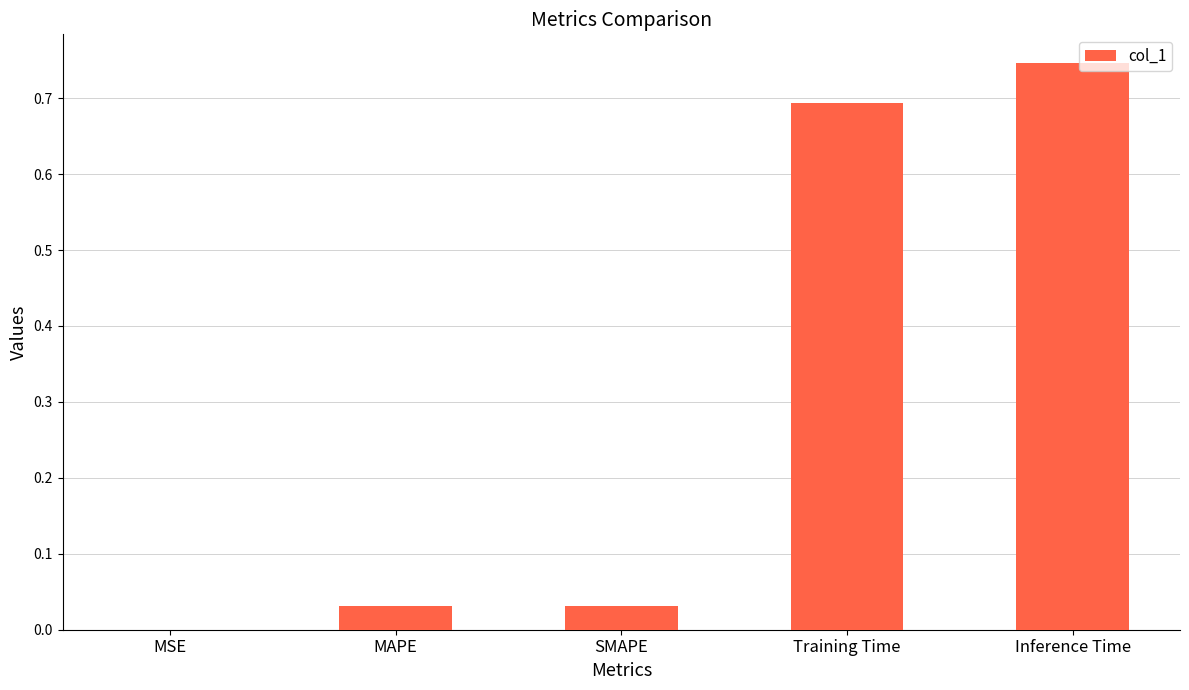

Which label corresponds to the largest value in the chart?

Inference Time